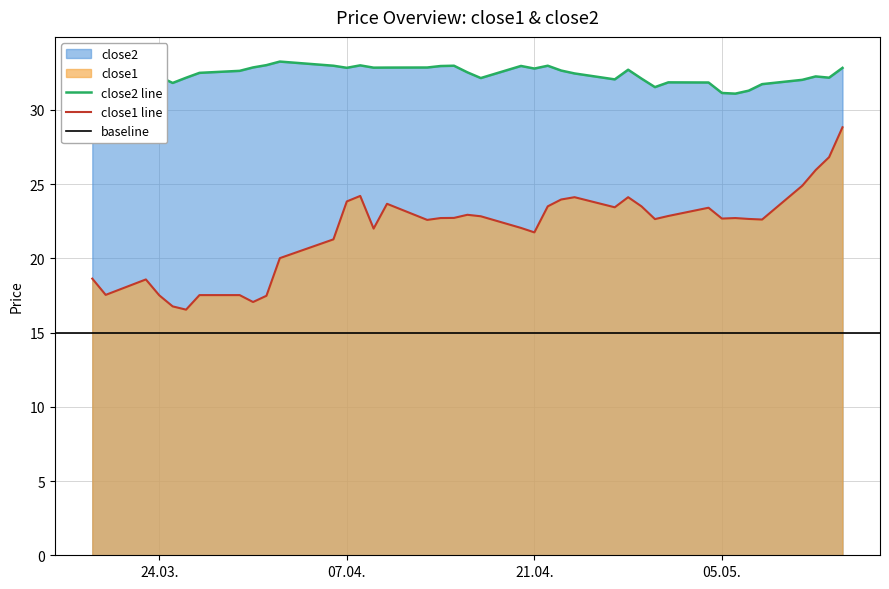

Which series has the largest total across all categories?

close2